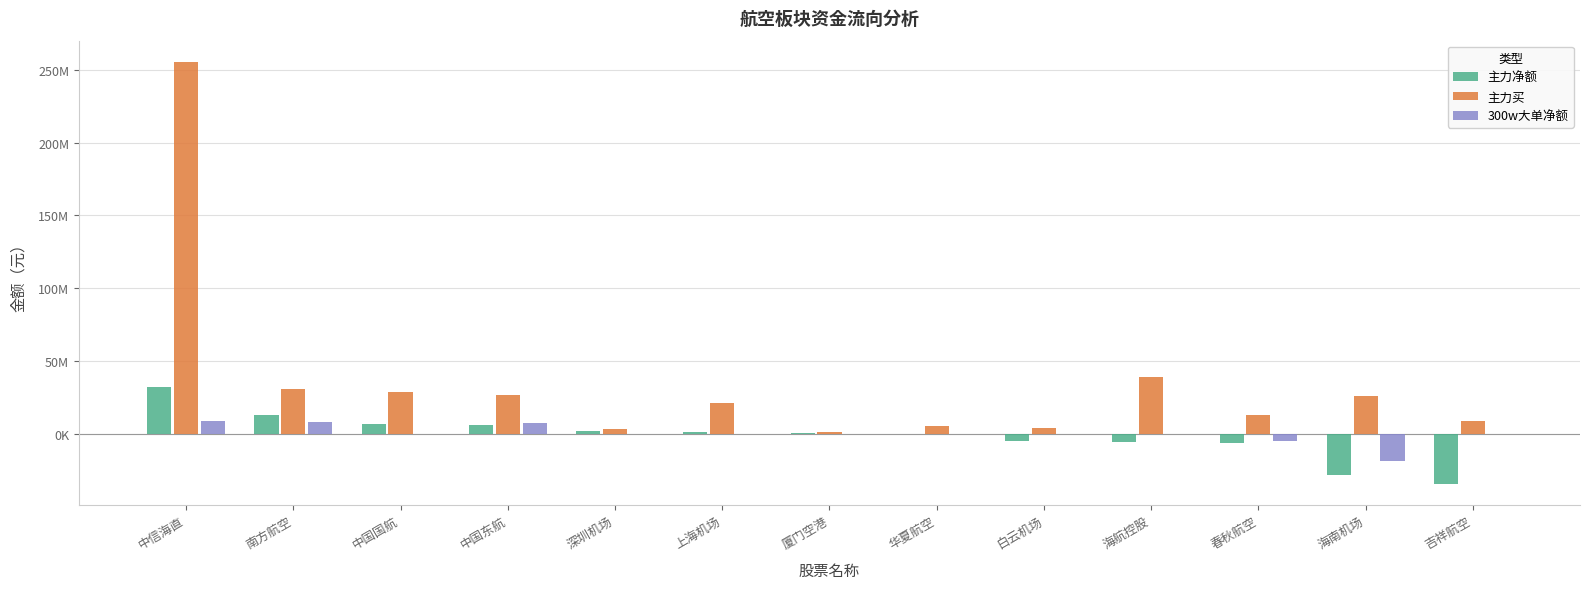

What are all the series names shown in the legend?

主力净额, 主力买, 300w大单净额